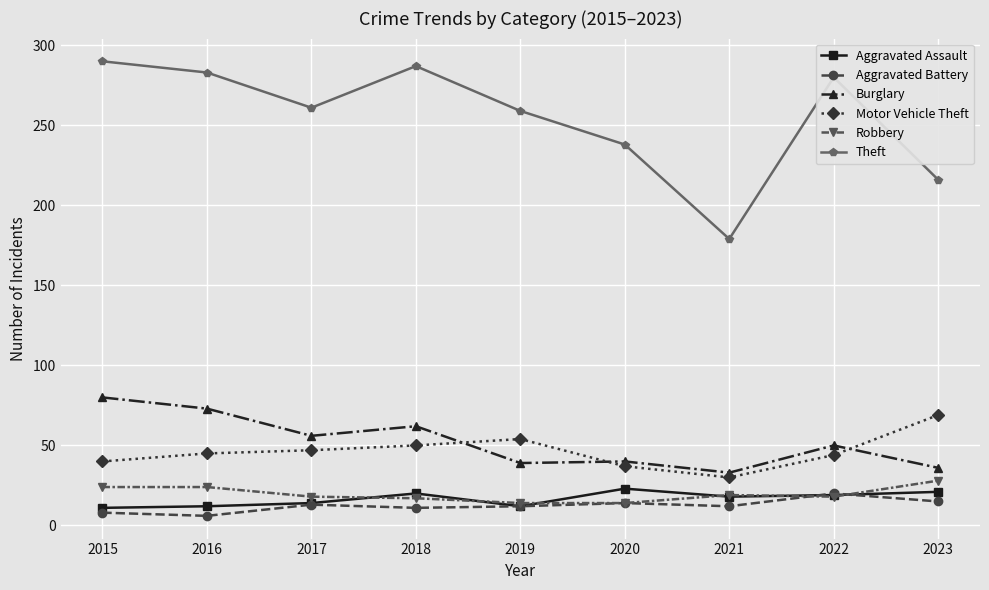

The value of Burglary at 2015 is 80. True or false?

True